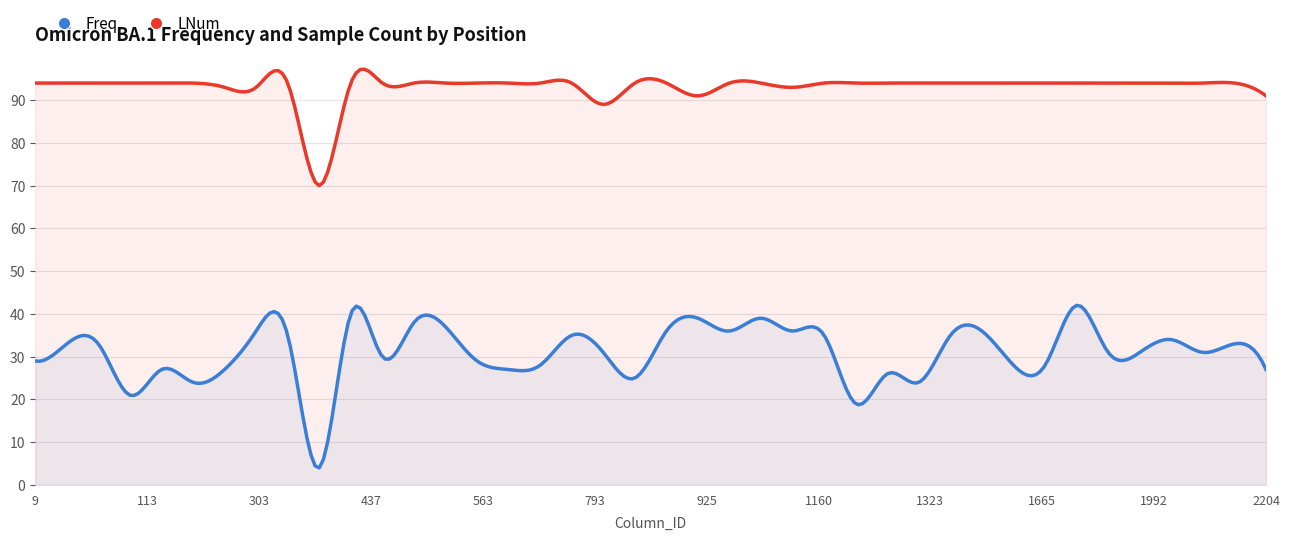

True or false: Freq has a value of 35 at 1160.

True